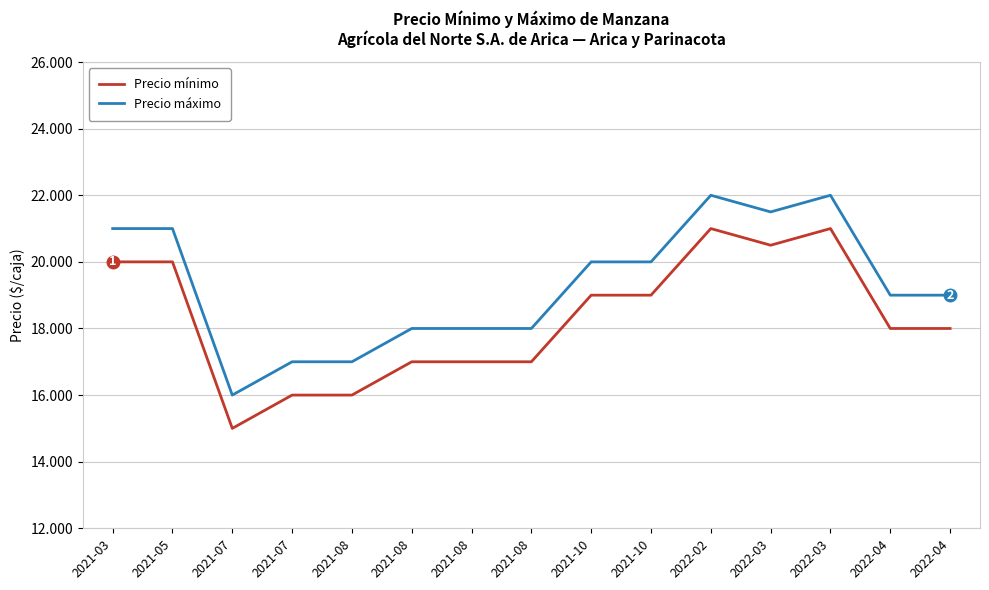

What are all the series names shown in the legend?

Precio mínimo, Precio máximo